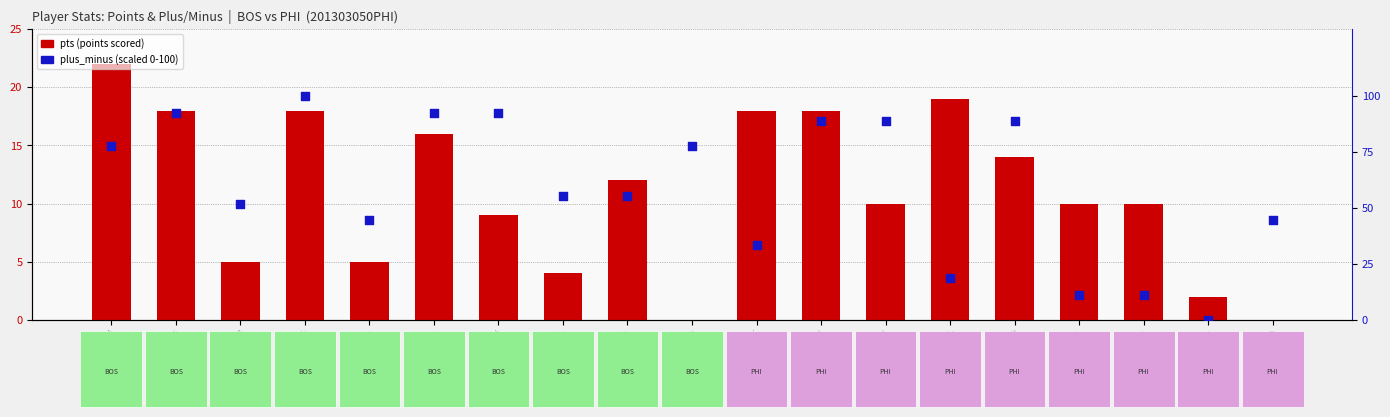

Which series reaches the maximum Y coordinate?

plus_minus (scaled)